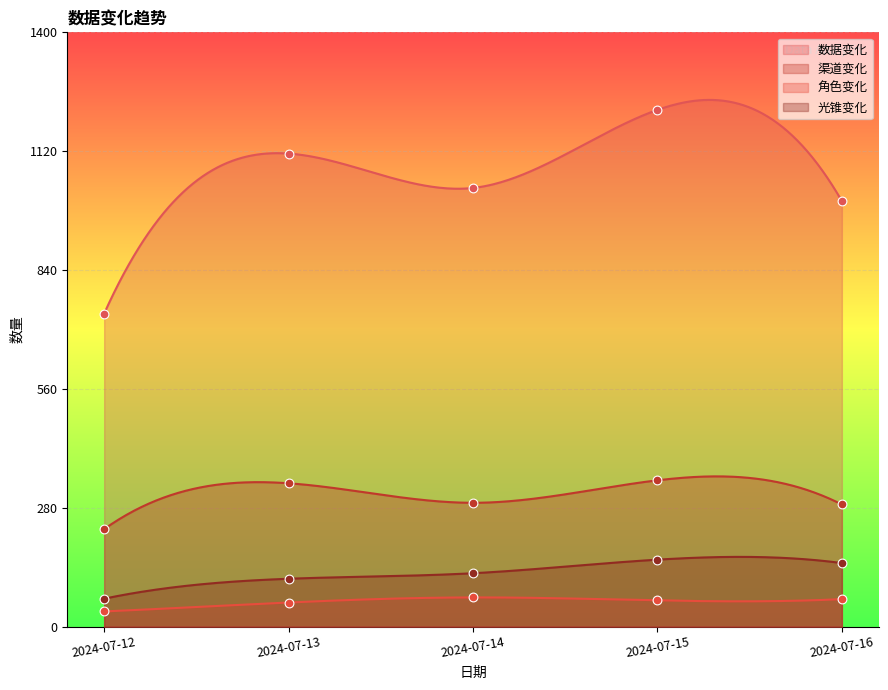

Which series has the largest Y range (max minus min)?

数据变化